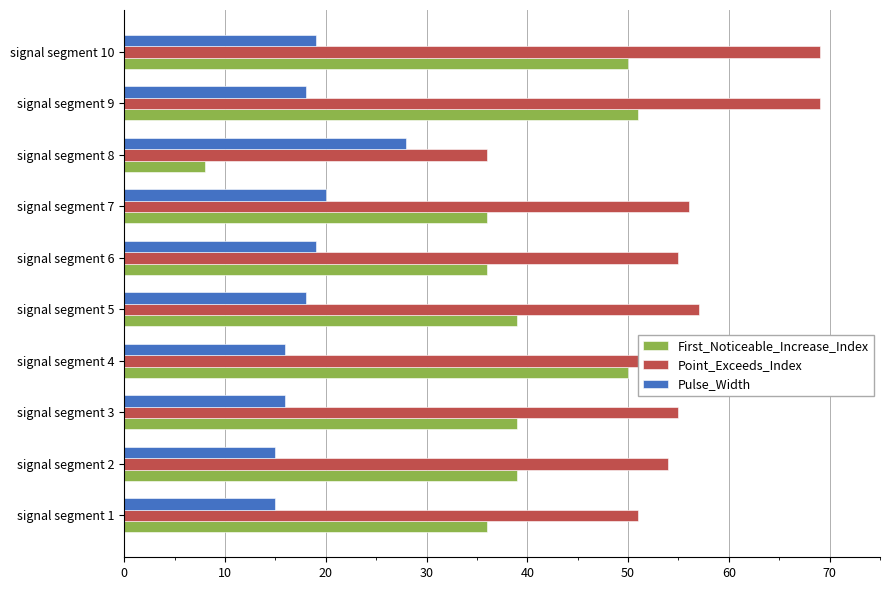

Which series has the widest spread of values?

First_Noticeable_Increase_Index